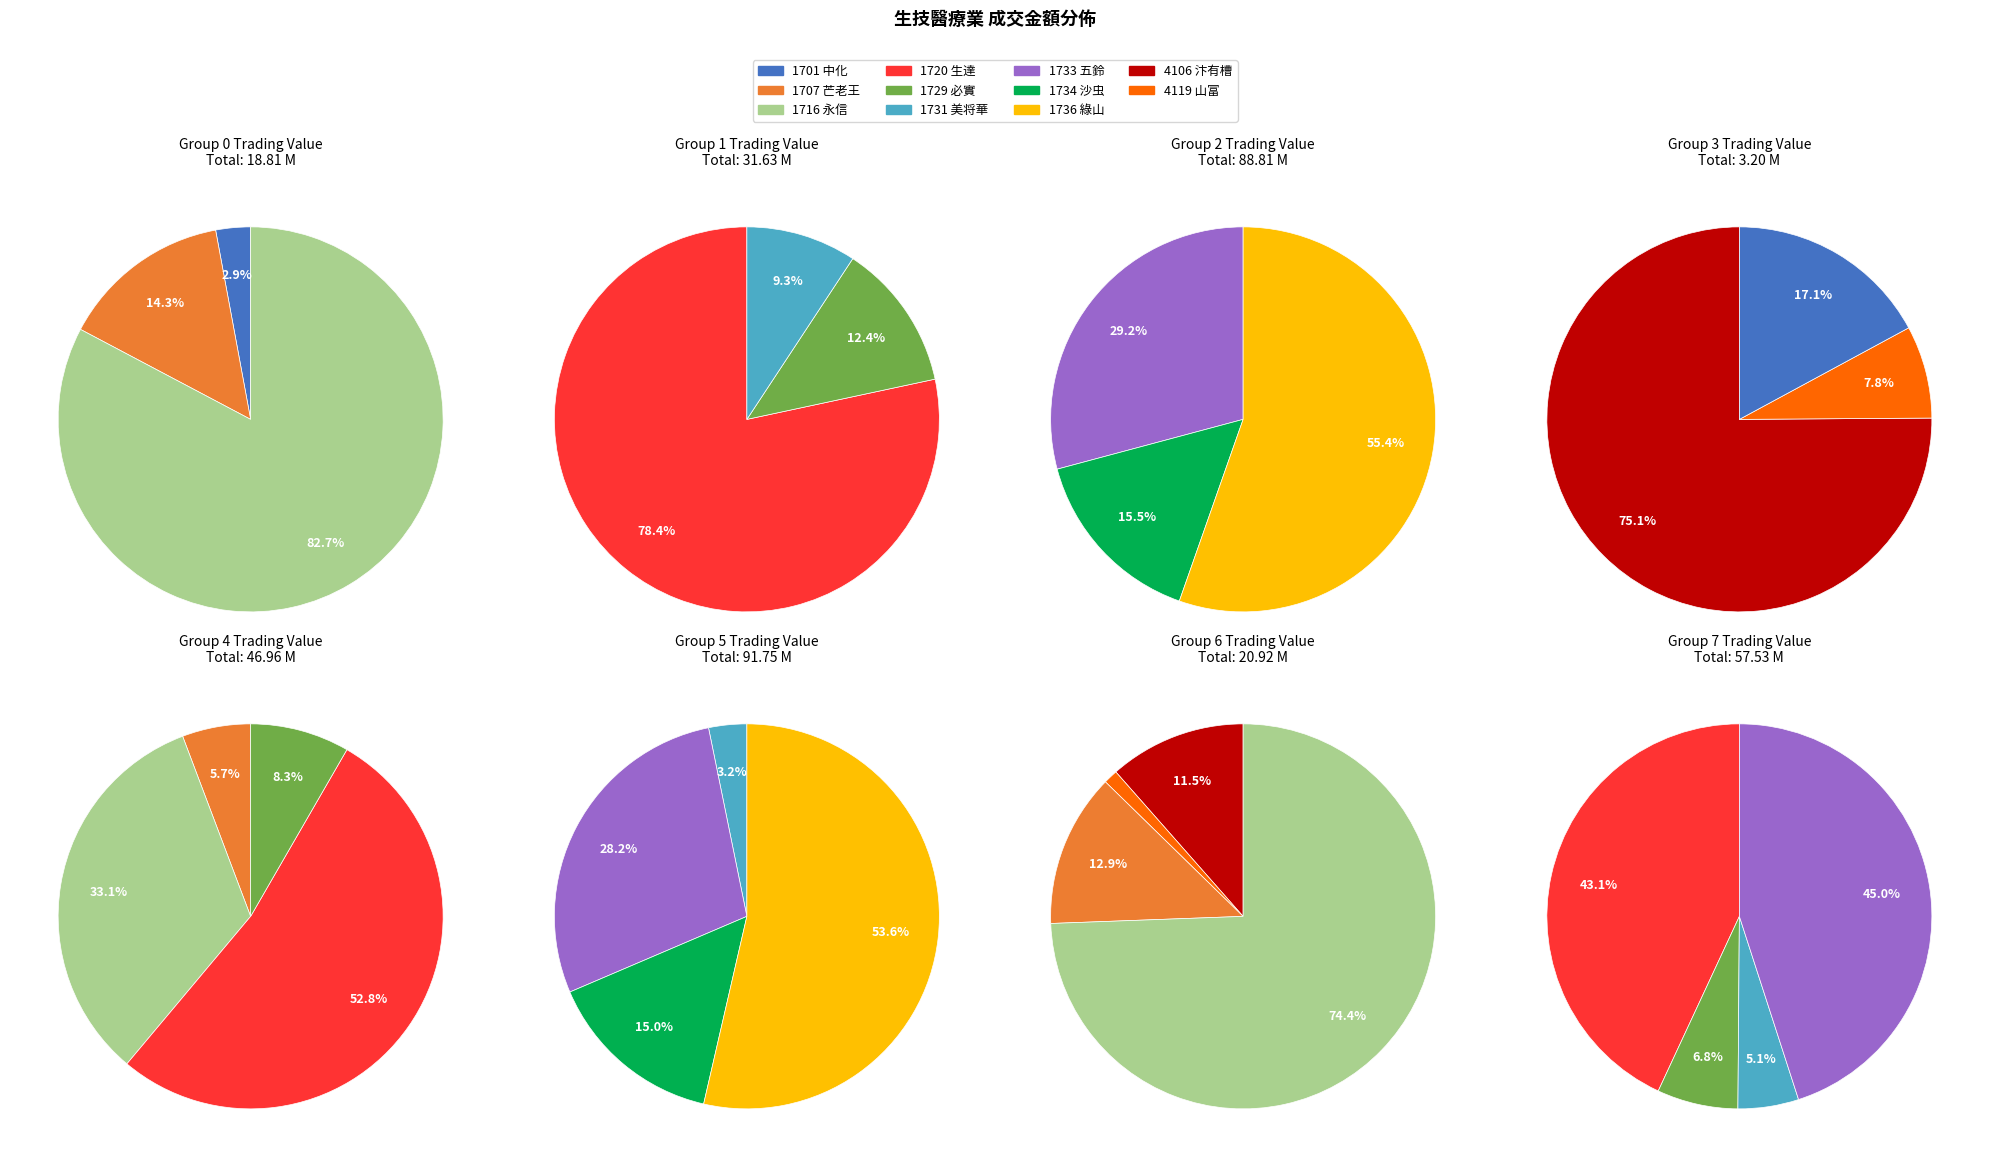

Is it true that 1701 is 1% of the pie?

False